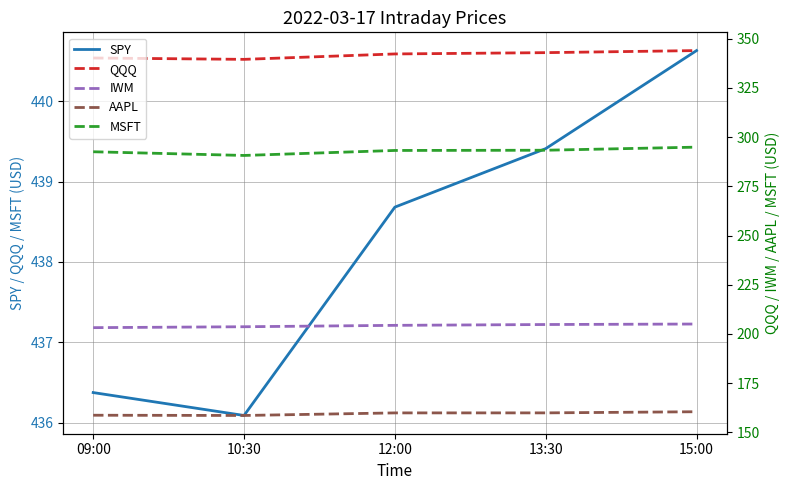

Reading left to right, extract all data points from this chart.

SPY: 09:00=436.4	10:30=436.1	12:00=438.7	13:30=439.4	15:00=440.6
QQQ: 09:00=340.2	10:30=339.6	12:00=342.3	13:30=343.0	15:00=344.0
IWM: 09:00=203.2	10:30=203.7	12:00=204.4	13:30=204.8	15:00=205.1
AAPL: 09:00=158.7	10:30=158.6	12:00=159.9	13:30=159.9	15:00=160.5
MSFT: 09:00=292.6	10:30=290.7	12:00=293.3	13:30=293.4	15:00=294.9